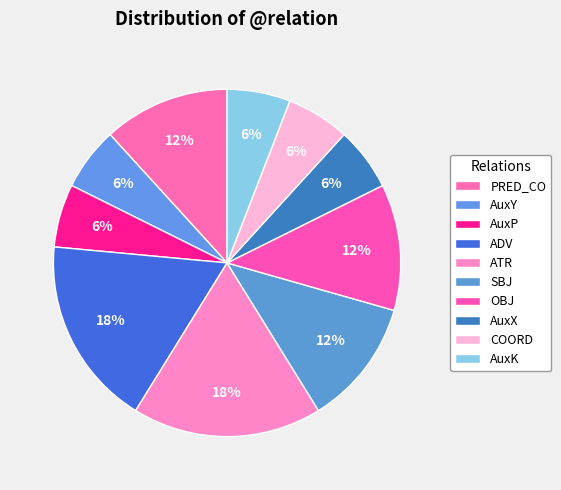

Count the number of slices in the pie.

10